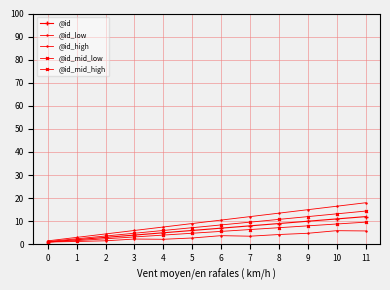

The @id_mid_low series shows 1.6 at 0. True or false?

True